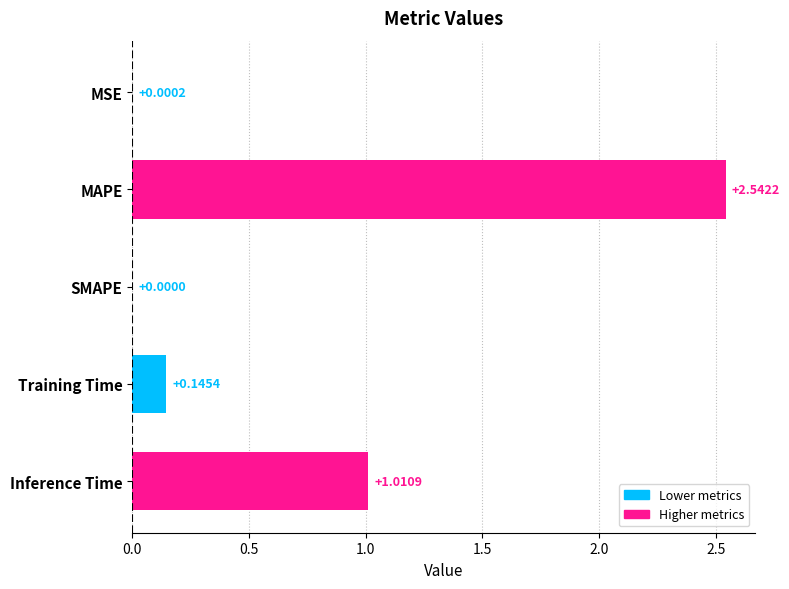

What is the sum of all values?

3.7